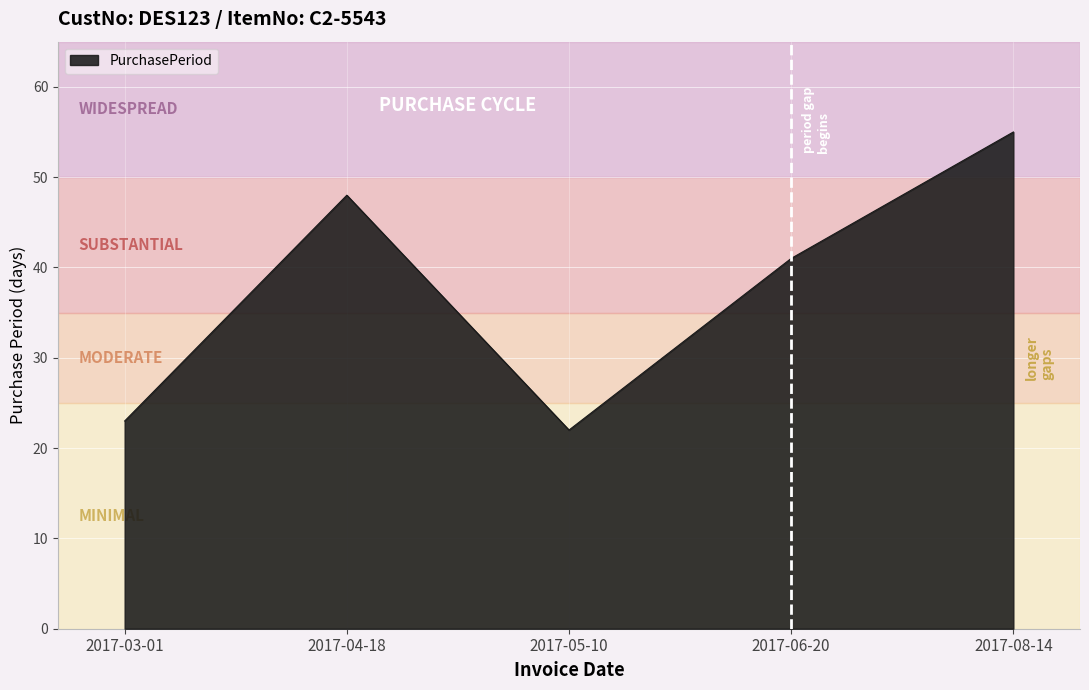

What is the sum of all values?

189